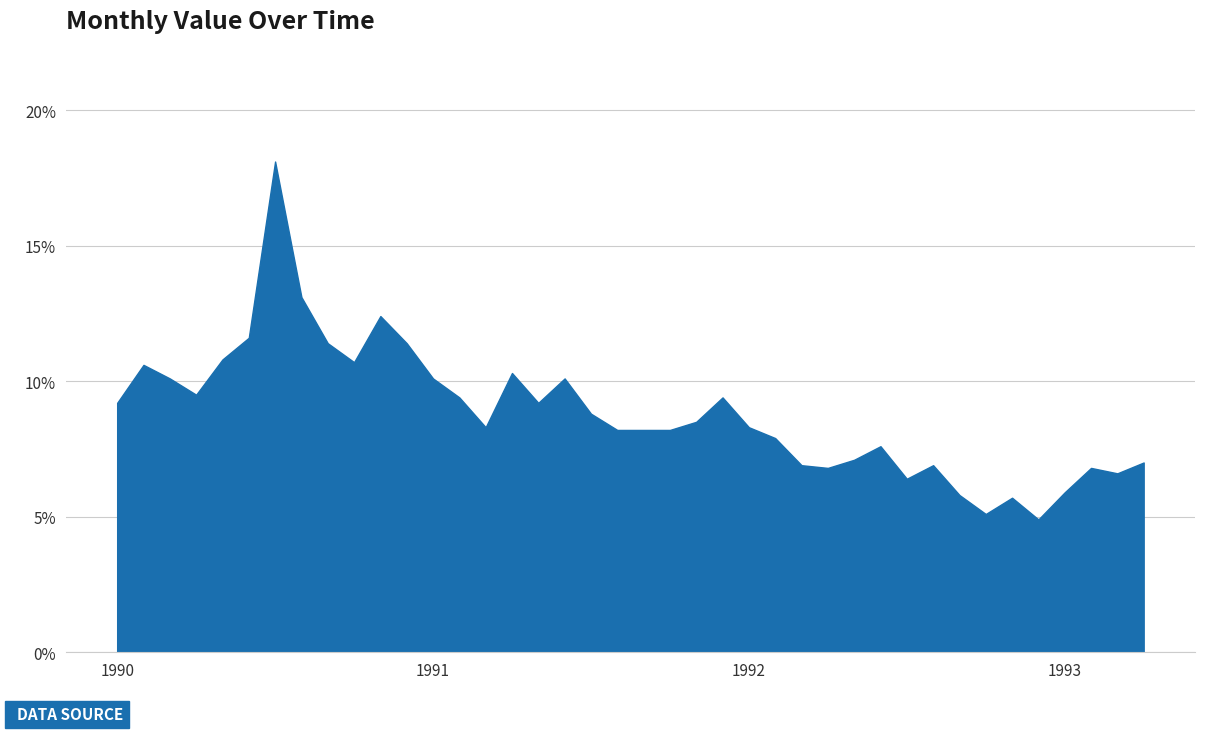

What is the difference between the maximum and minimum values?

13.2